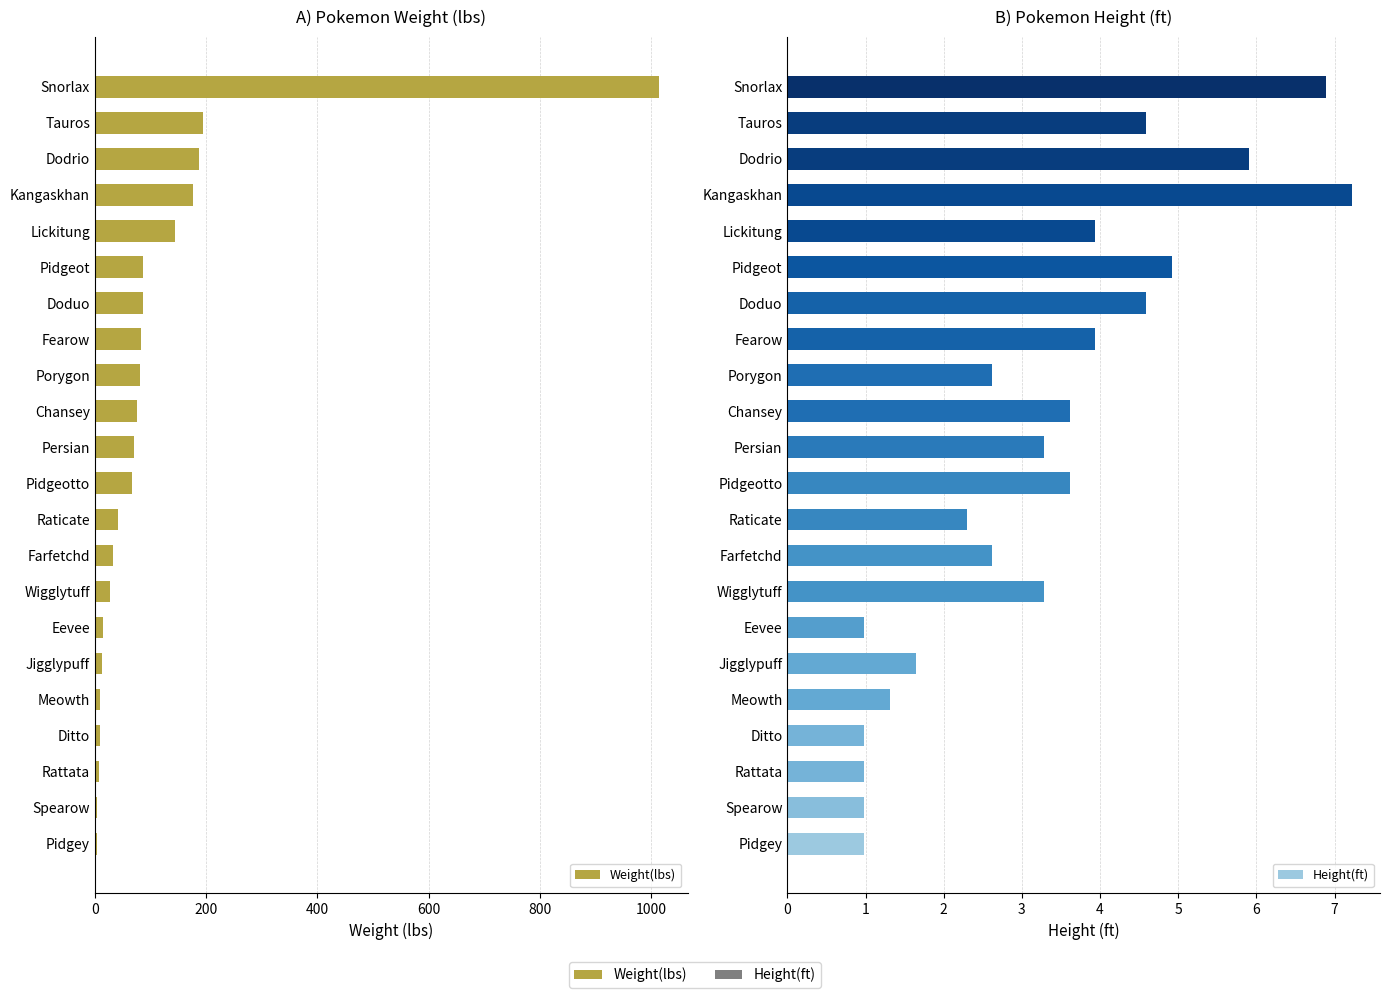

What is the value of the Weight(lbs) bar at the 3rd from the left?

7.7